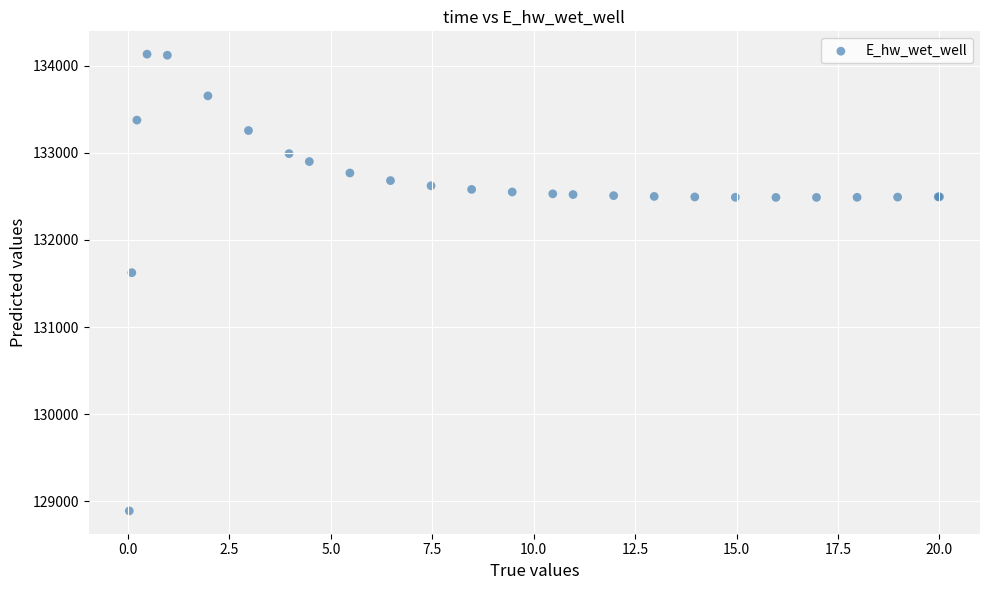

What Y value in the scatter plot is closest to 131511?

131624.1